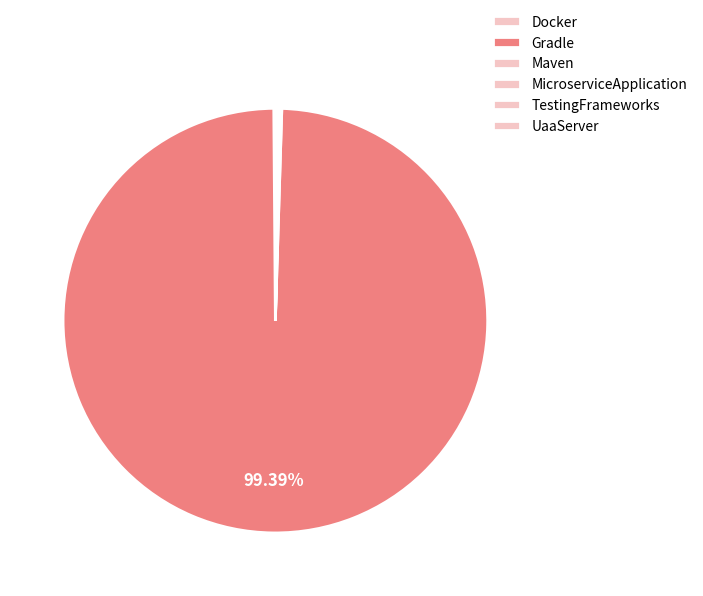

What is the smallest slice in the pie chart?

Docker